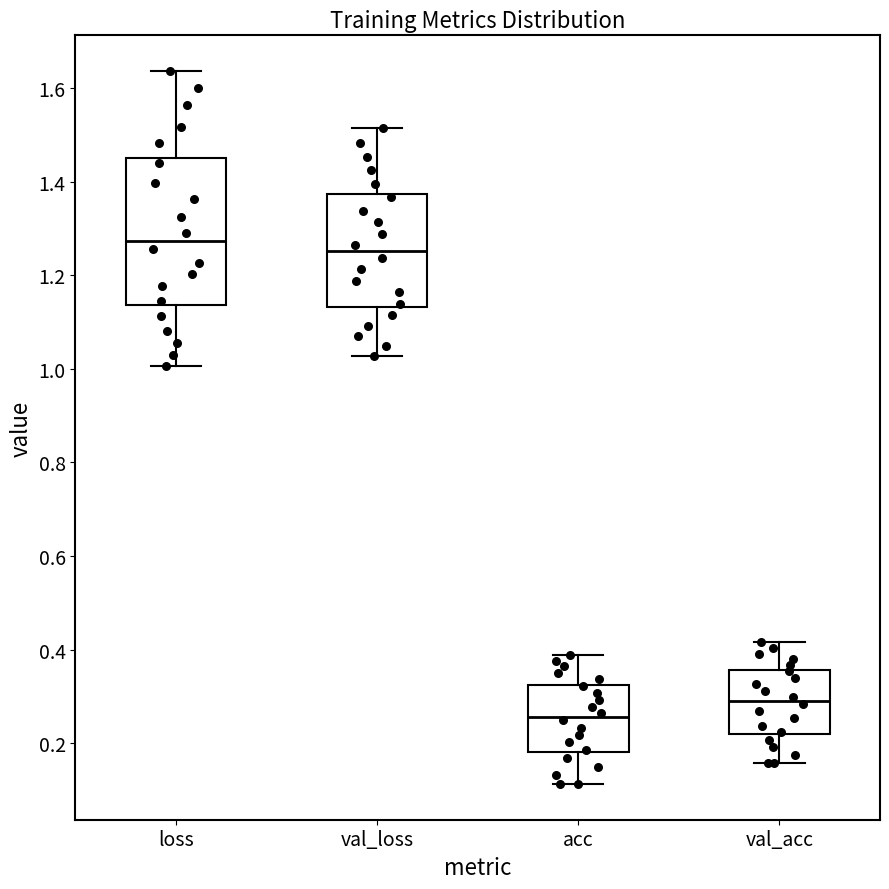

Comparing the boxes themselves (not the whiskers), which one is the tallest?

loss